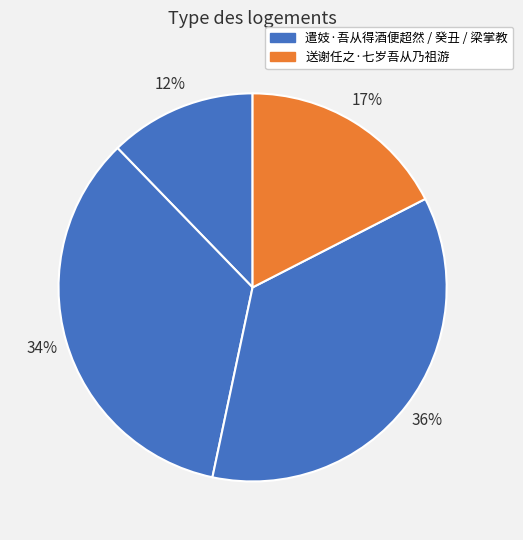

How many segments does this pie chart have?

4